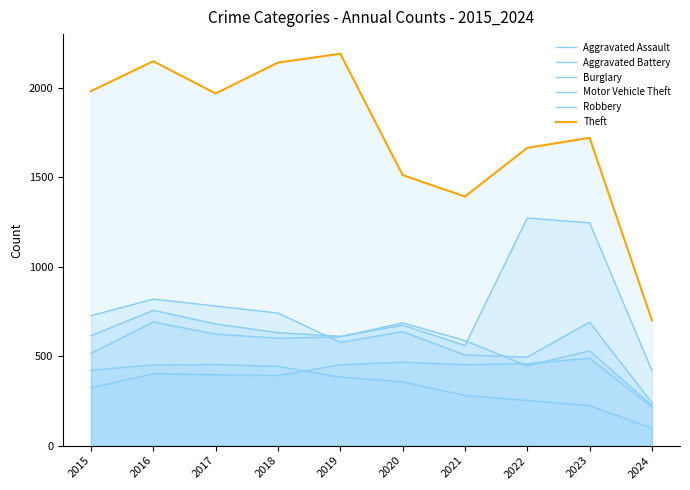

How many lines are shown in the chart?

6